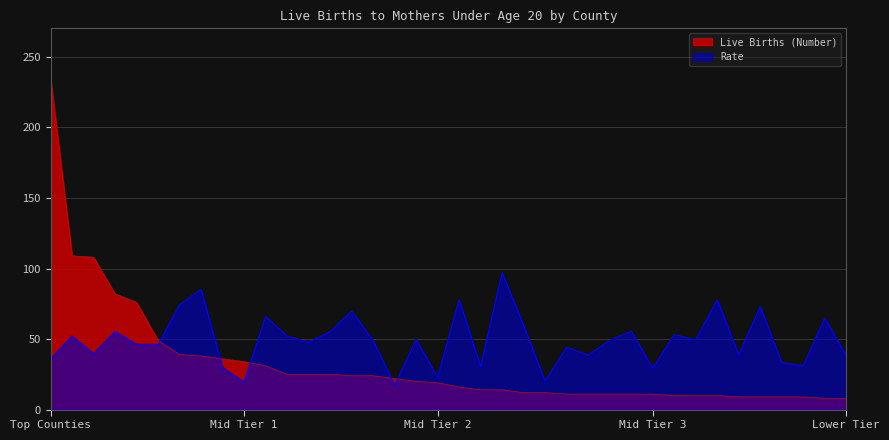

Which series has the widest spread of values?

Live Births (Number)